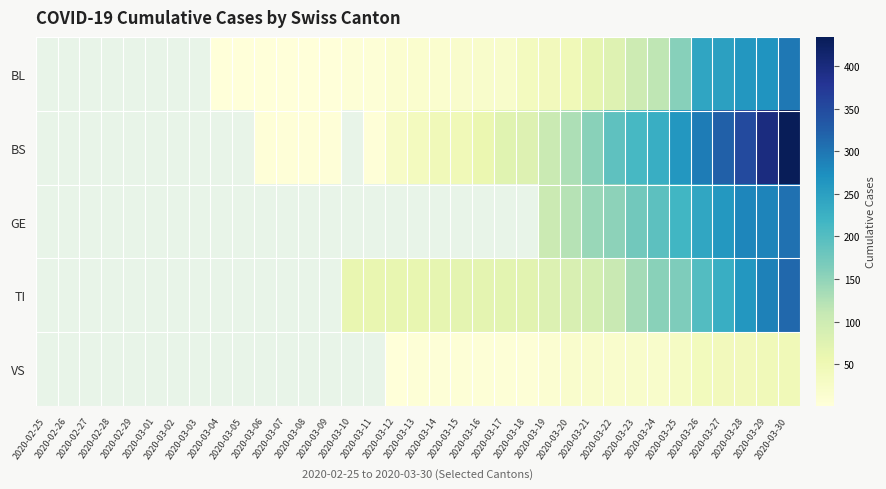

How many values in the VS series are below 5?

1